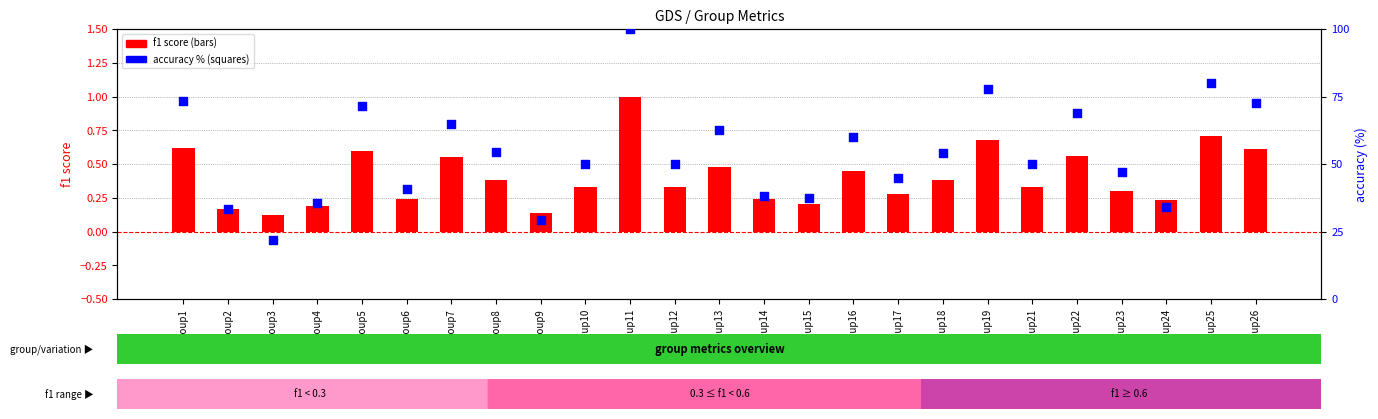

Which series reaches the maximum Y coordinate?

accuracy (%)